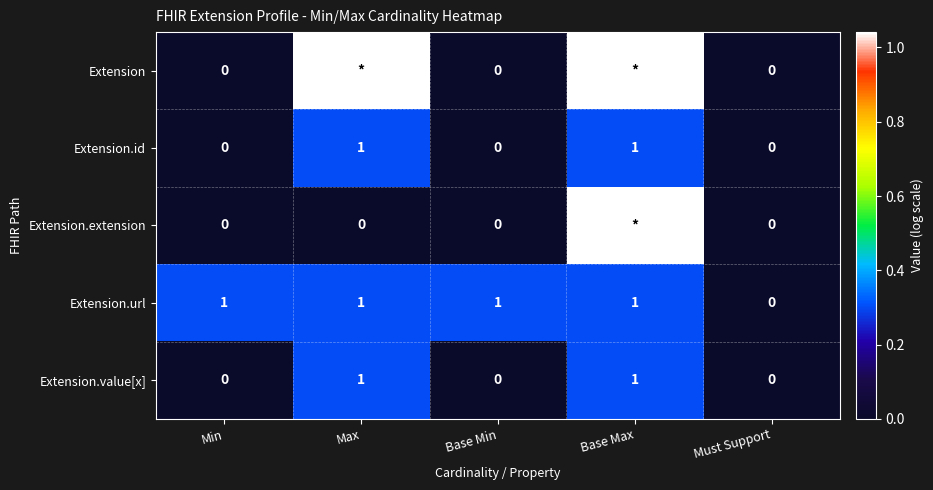

Which category has the lowest value in the Extension.url series?

Must Support